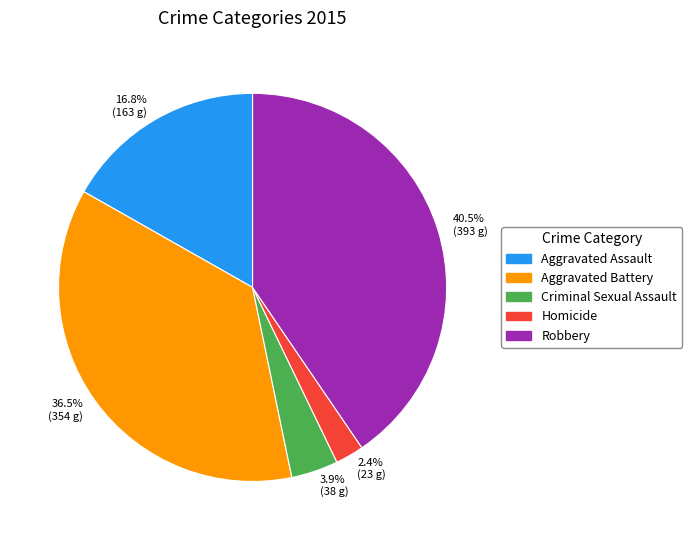

Between Criminal Sexual Assault and Robbery, which is larger?

Robbery